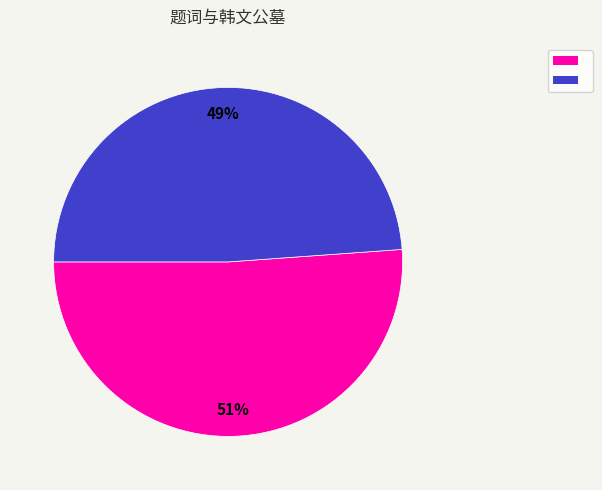

Is there a majority slice in this chart?

Yes